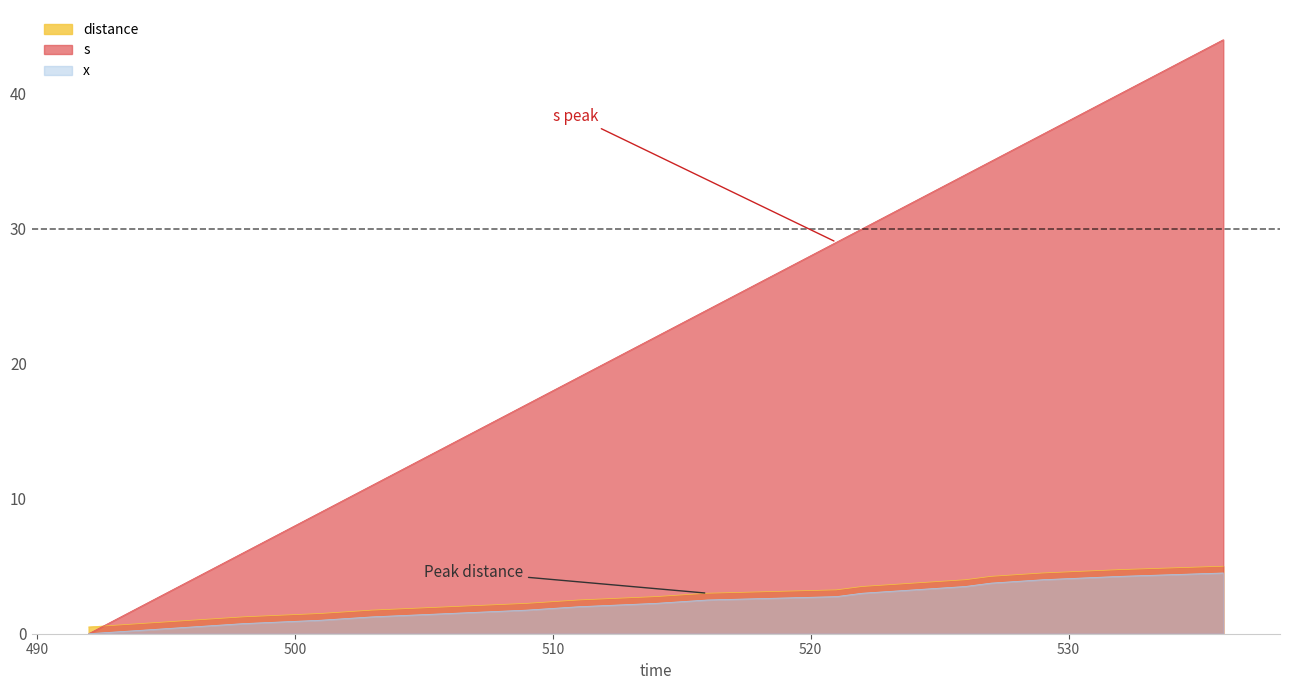

True or false: s and x intersect in this chart.

False